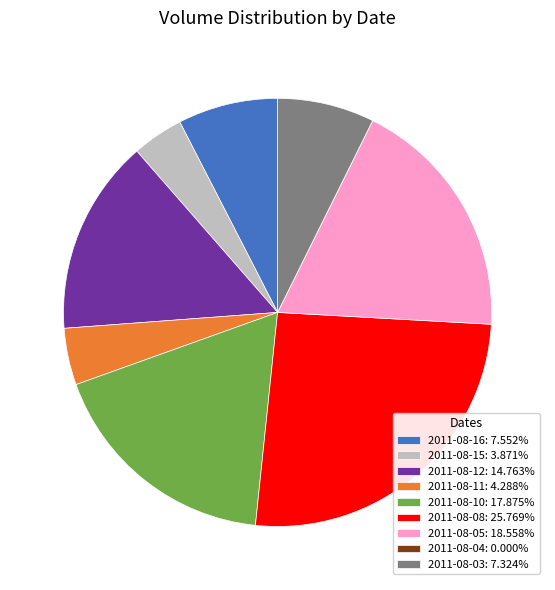

Approximately how many times larger is the value at 2011-08-10: 17.875% compared to 2011-08-03: 7.324%?

2.4